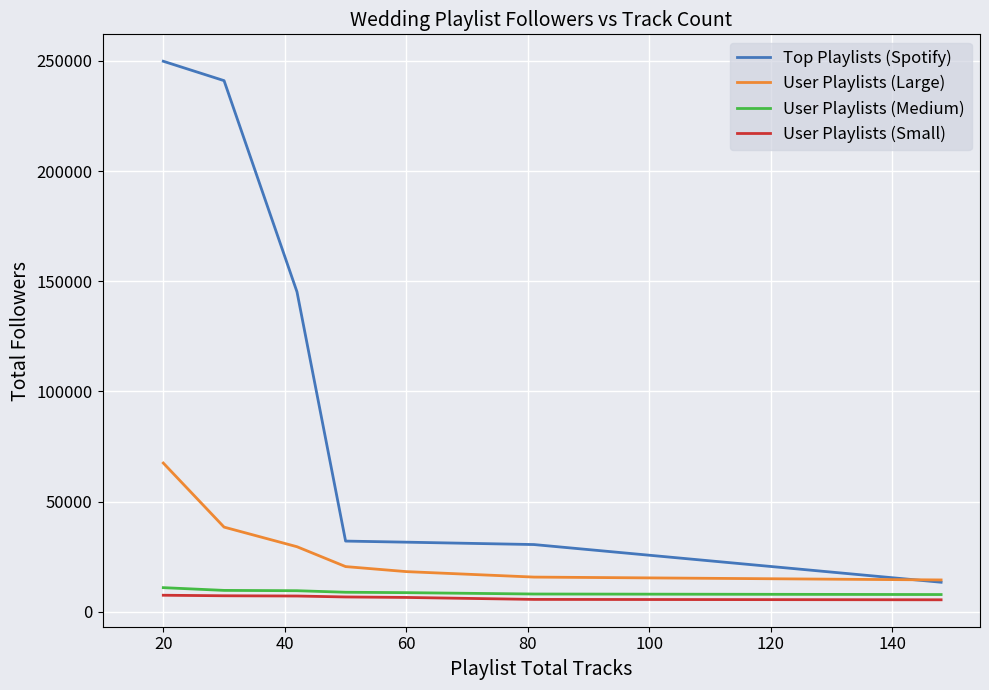

Which series has the largest total across all categories?

Top Playlists (Spotify)